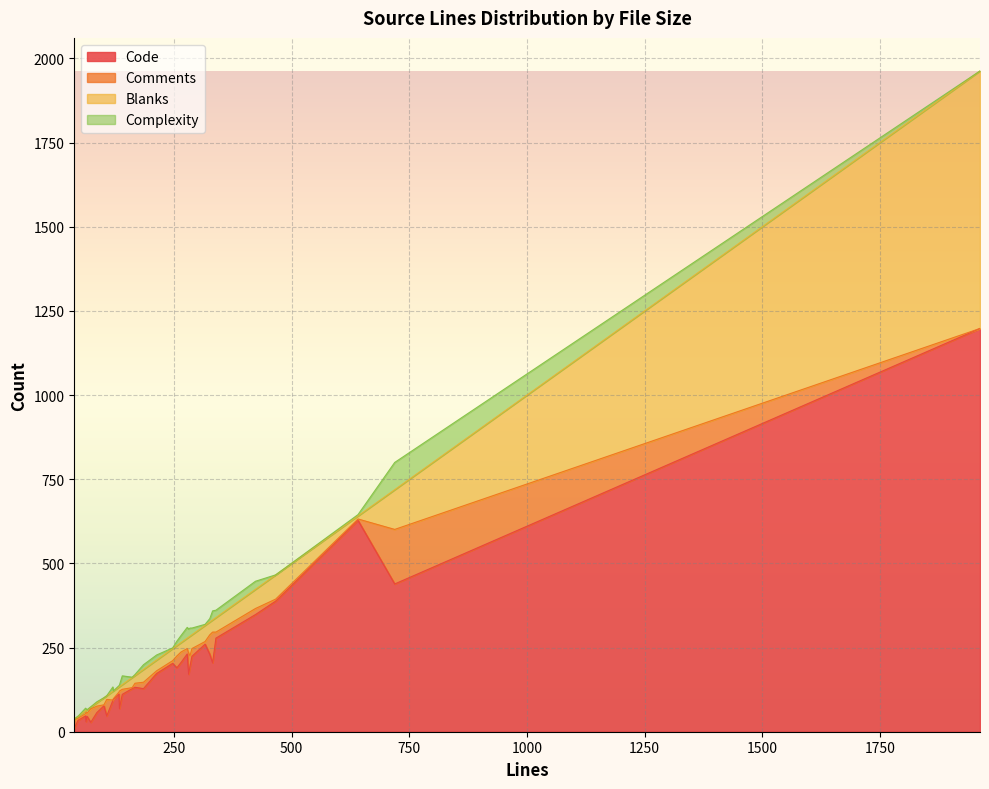

What is the sum of the Complexity values at 265 and 466?

21